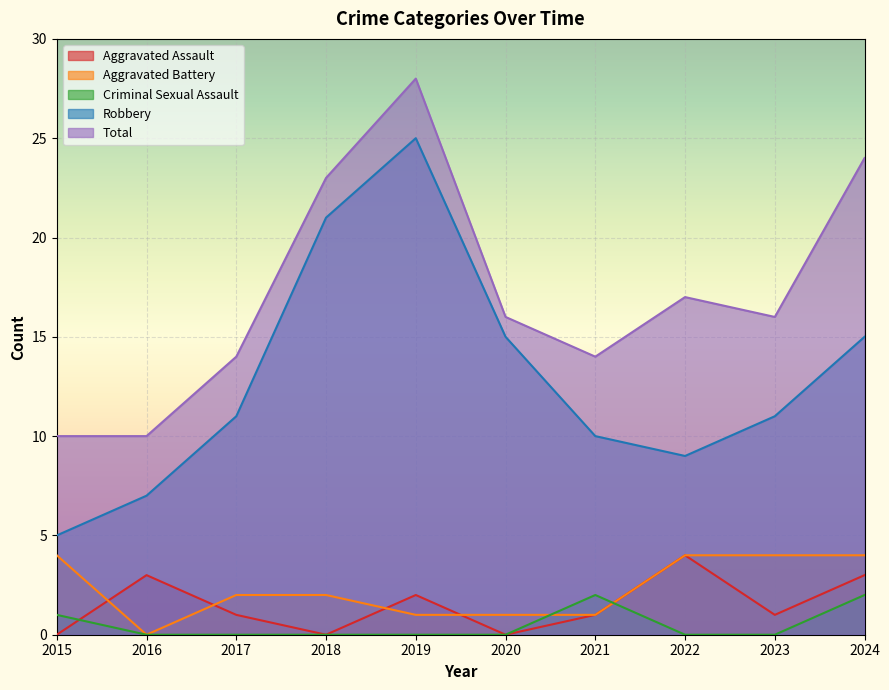

Reading left to right, transcribe all the data shown in this chart.

Aggravated Assault: 2015=0	2016=3	2017=1	2018=0	2019=2	2020=0	2021=1	2022=4	2023=1	2024=3
Aggravated Battery: 2015=4	2016=0	2017=2	2018=2	2019=1	2020=1	2021=1	2022=4	2023=4	2024=4
Criminal Sexual Assault: 2015=1	2016=0	2017=0	2018=0	2019=0	2020=0	2021=2	2022=0	2023=0	2024=2
Robbery: 2015=5	2016=7	2017=11	2018=21	2019=25	2020=15	2021=10	2022=9	2023=11	2024=15
Total: 2015=10	2016=10	2017=14	2018=23	2019=28	2020=16	2021=14	2022=17	2023=16	2024=24